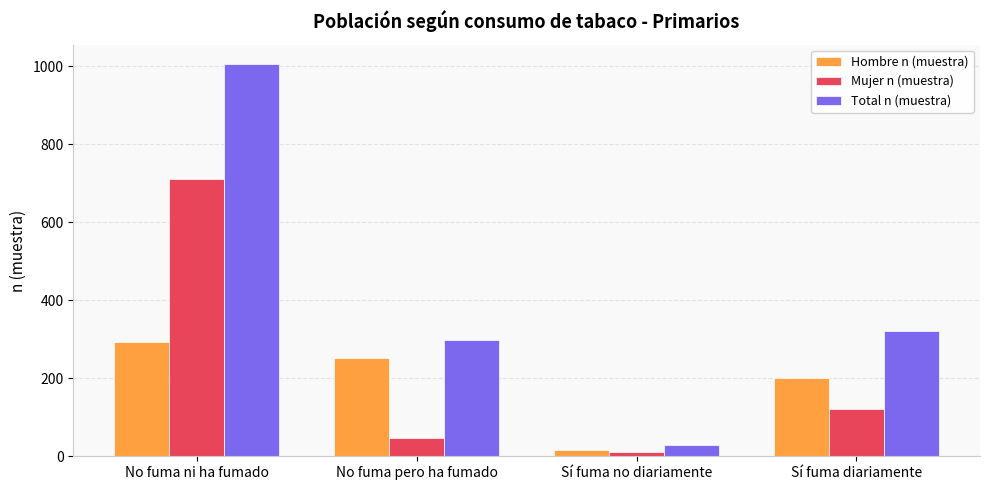

What is the label of the 4th bar from the right?

No fuma ni ha fumado